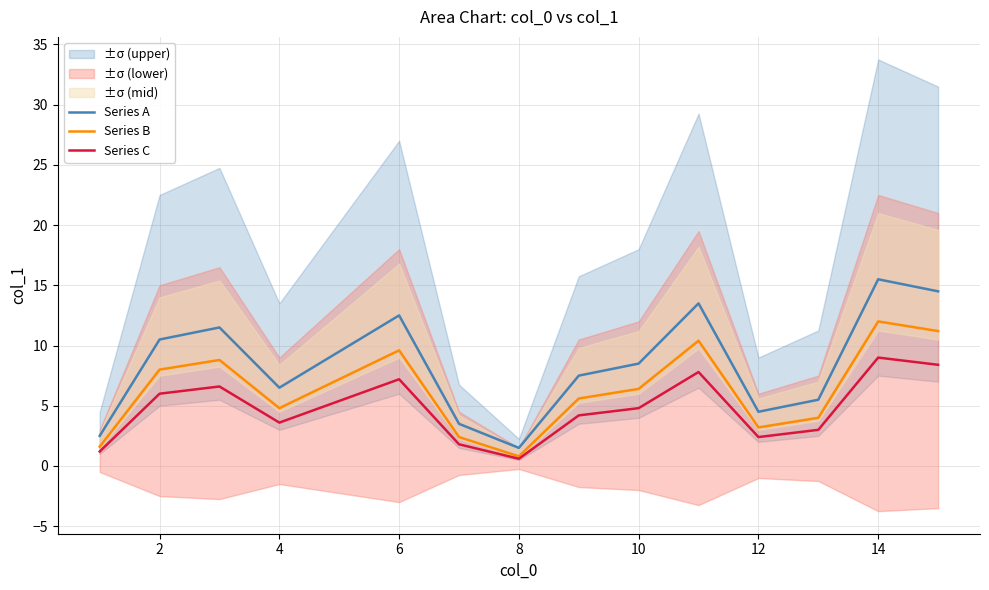

Reading right to left, extract all data points from this chart.

Series A: 14.5	15.5	5.5	4.5	13.5	8.5	7.5	1.5	3.5	12.5	9.5	6.5	11.5	10.5	2.5
Series B: 11.2	12.0	4.0	3.2	10.4	6.4	5.6	0.8	2.4	9.6	7.2	4.8	8.8	8.0	1.6
Series C: 8.4	9.0	3.0	2.4	7.8	4.8	4.2	0.6	1.8	7.2	5.4	3.6	6.6	6.0	1.2